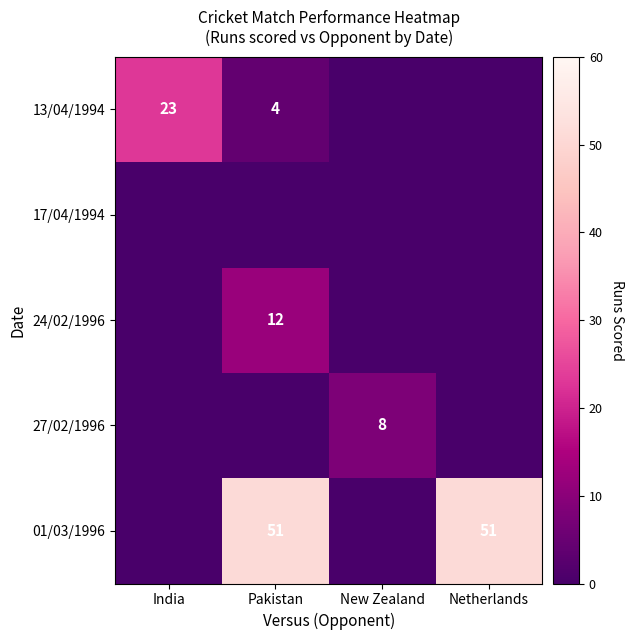

What is the sum of the 13/04/1994 values at Pakistan and India?

27